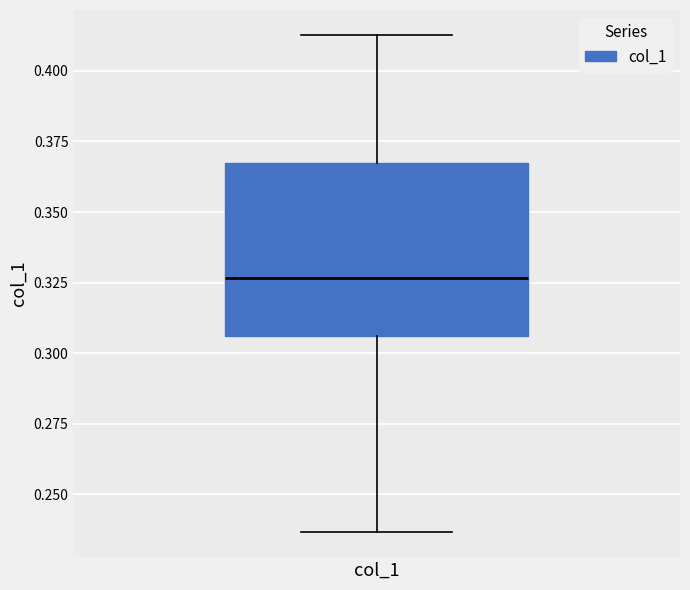

Transcribe this box plot: give where the median line is, the range the box spans, and where the two whiskers end, as read against the y-axis. The values are not printed on the chart, so give them approximately, as read against the axis.

median 0.325, box 0.305 to 0.365, whiskers 0.235 to 0.415